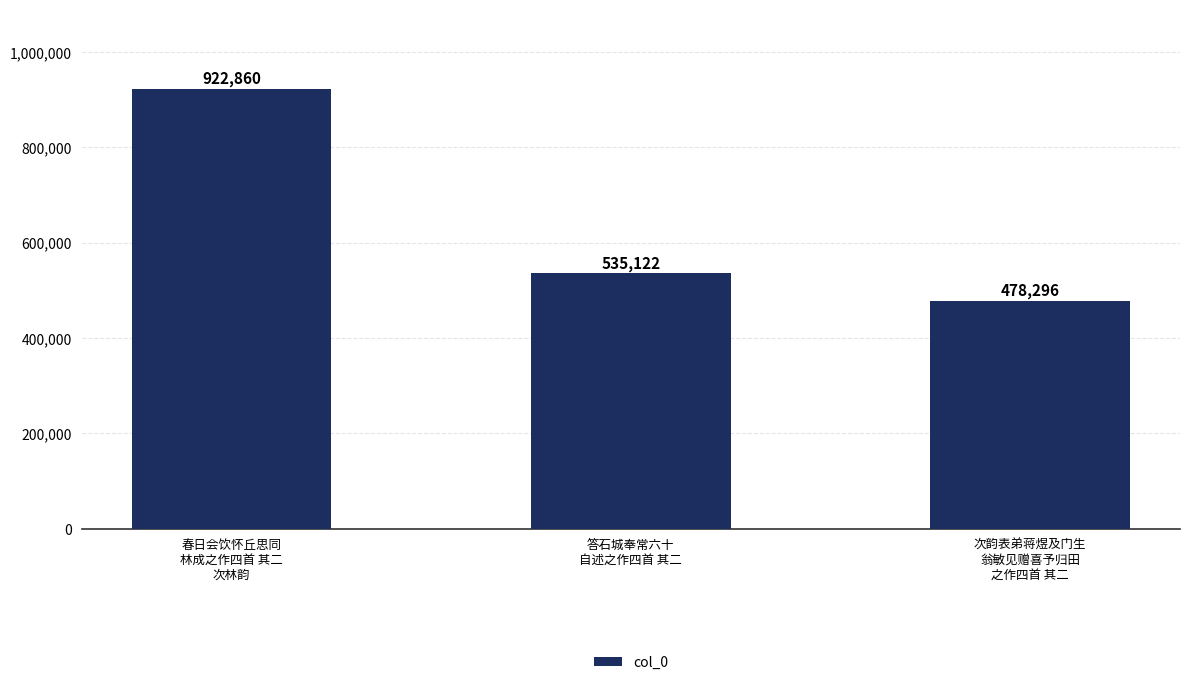

What is the label of the 3rd bar from the right?

春日会饮怀丘思同
林成之作四首 其二
次林韵